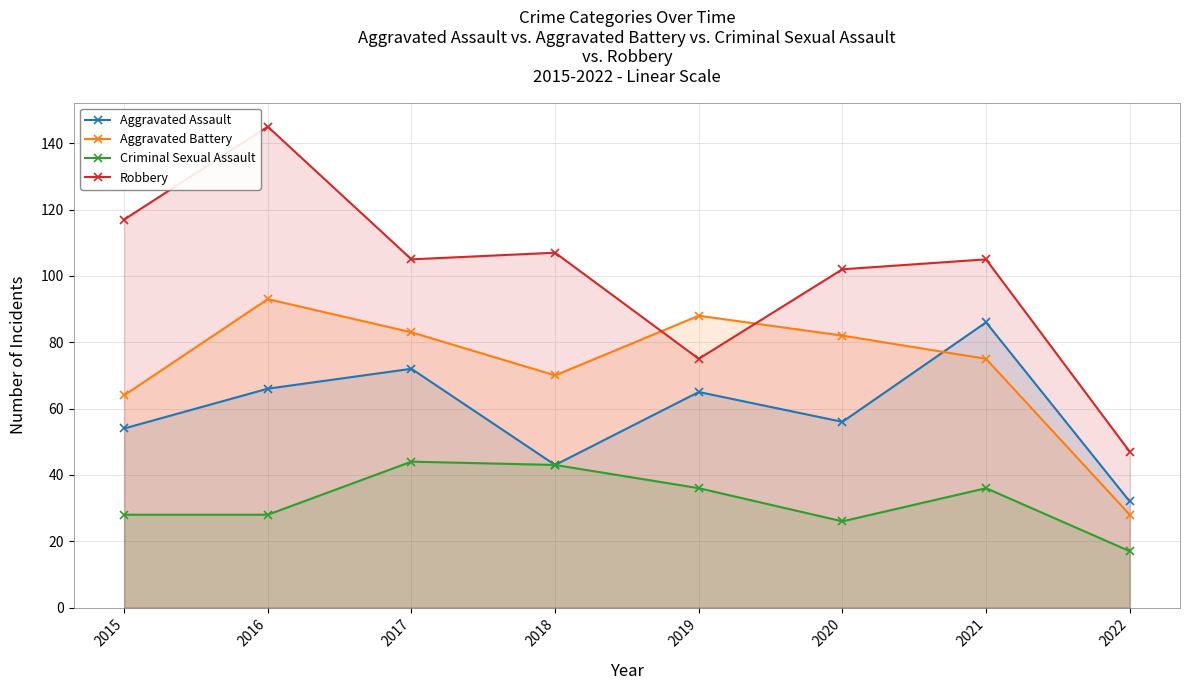

Which category has the highest value in the Robbery series?

2016